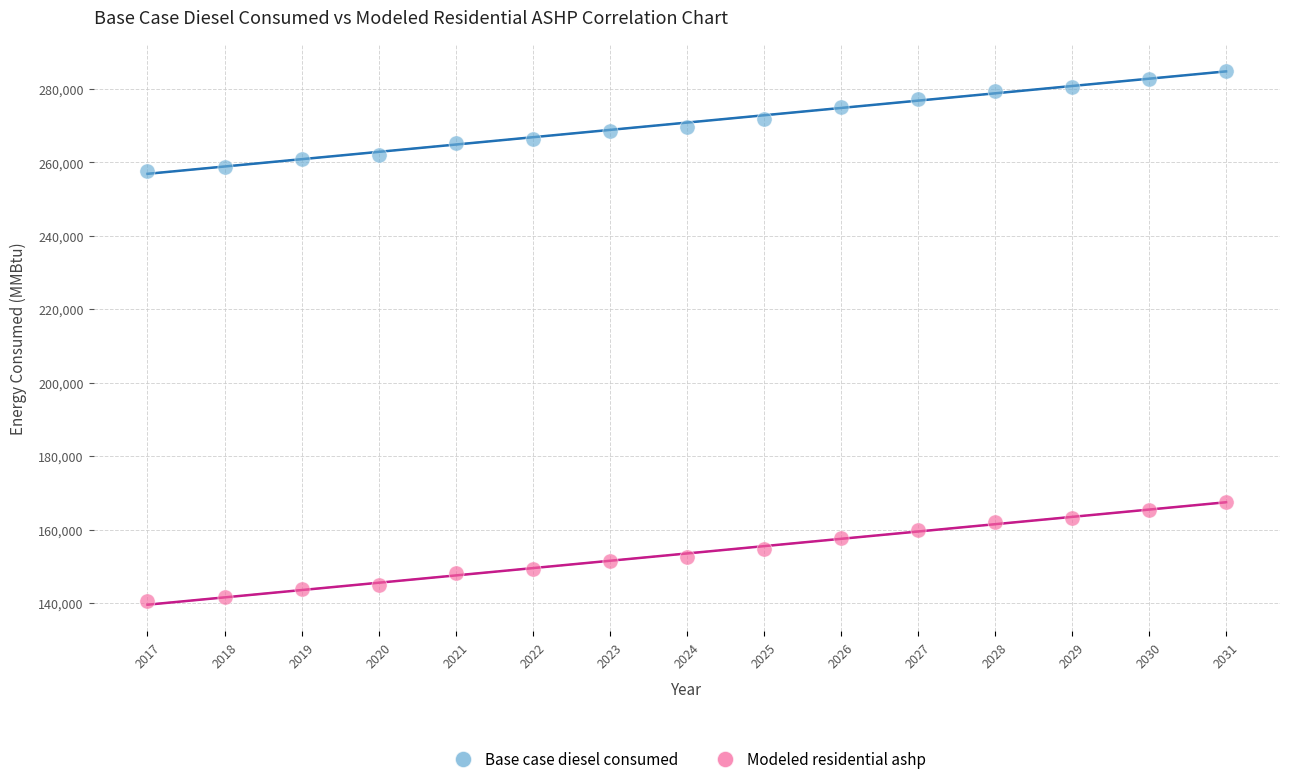

Which series contains the highest Y value?

Base case diesel consumed